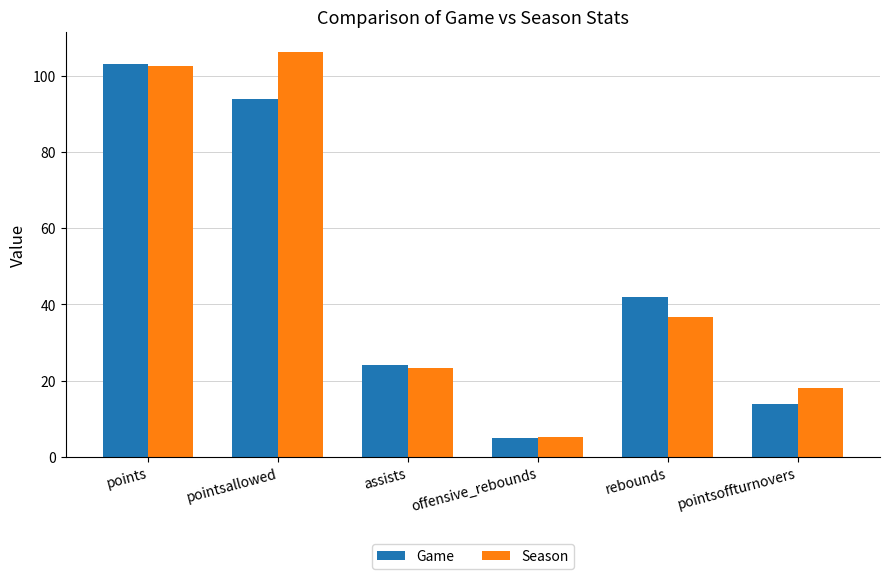

At which label does Season first exceed 36?

points